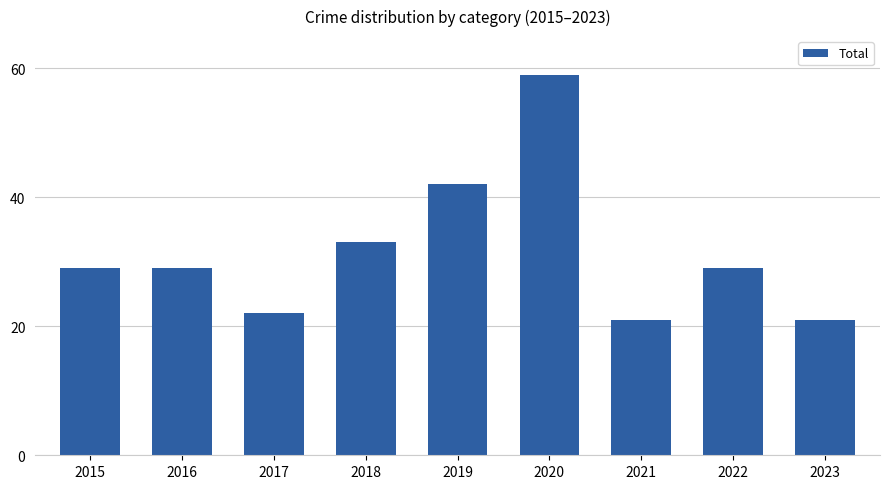

Count the number of data series in this chart.

1